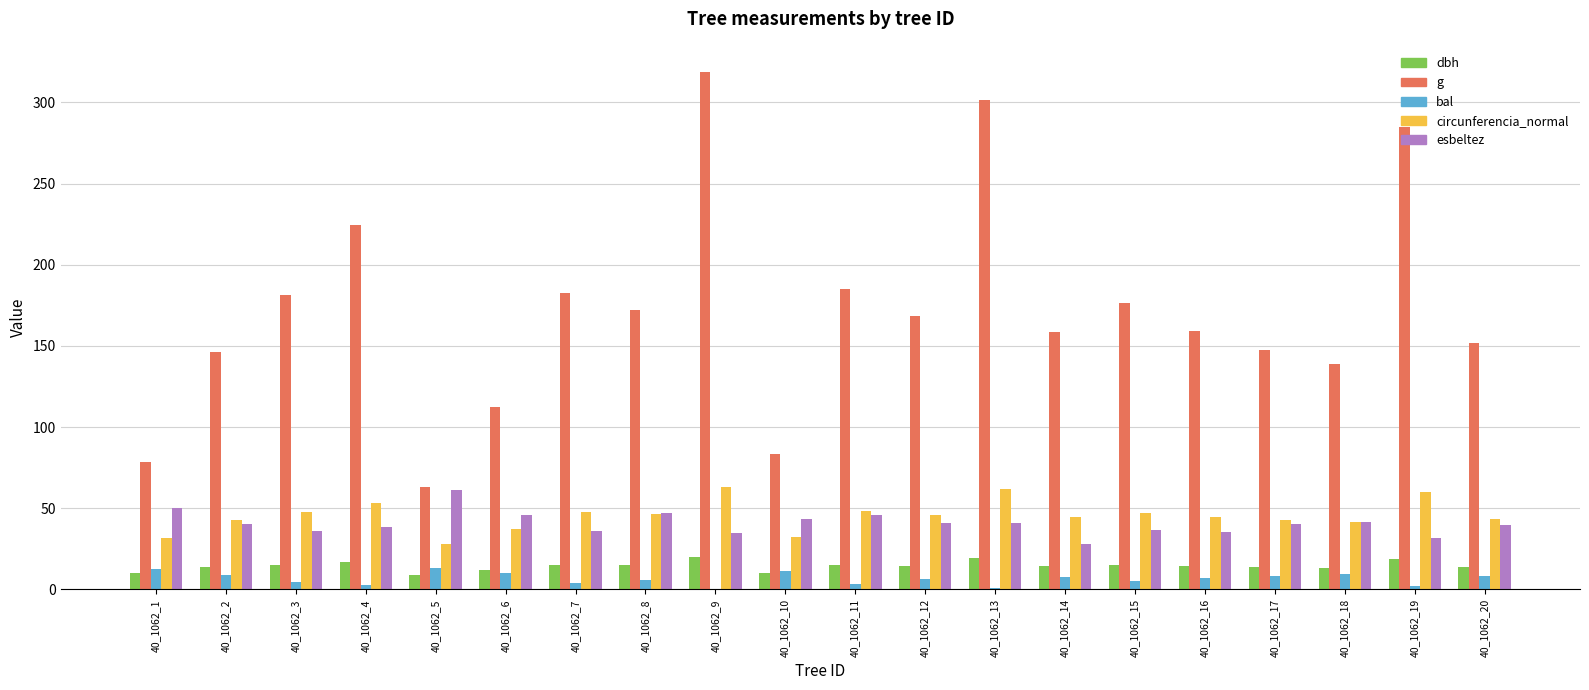

Which series has the largest total across all categories?

g